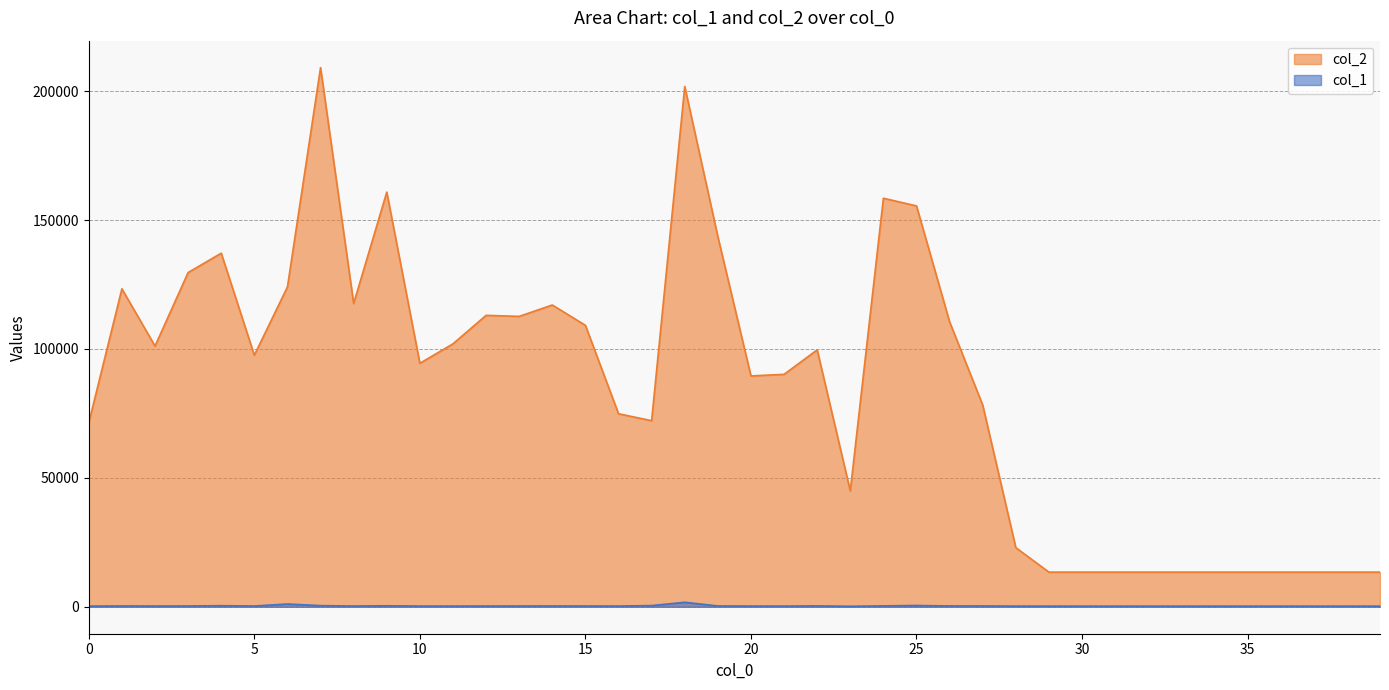

Where is the first local maximum for col_2?

1